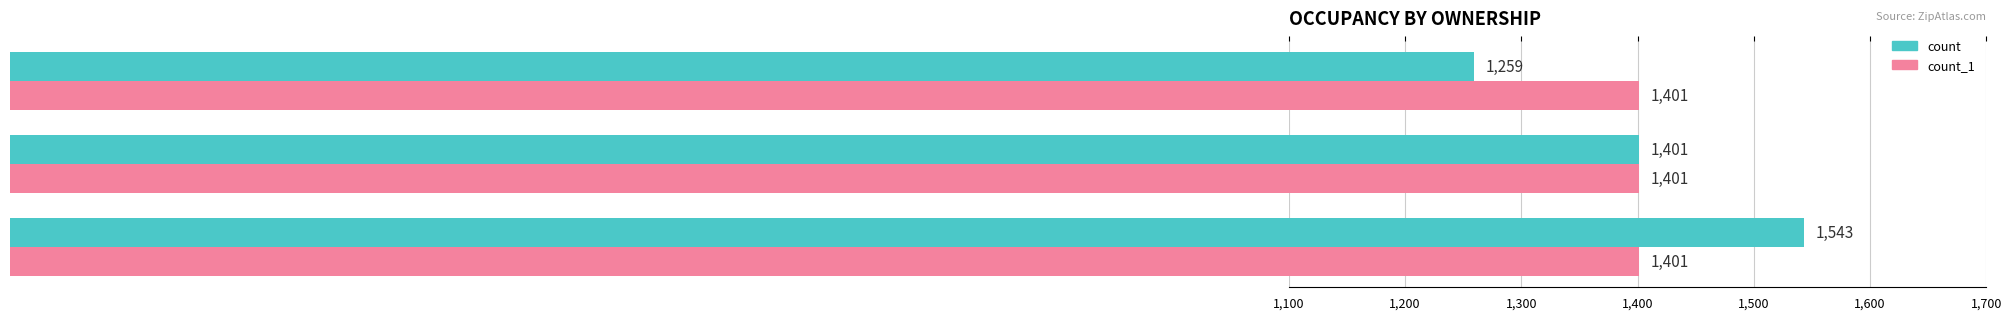

What is the smallest value displayed?

1259